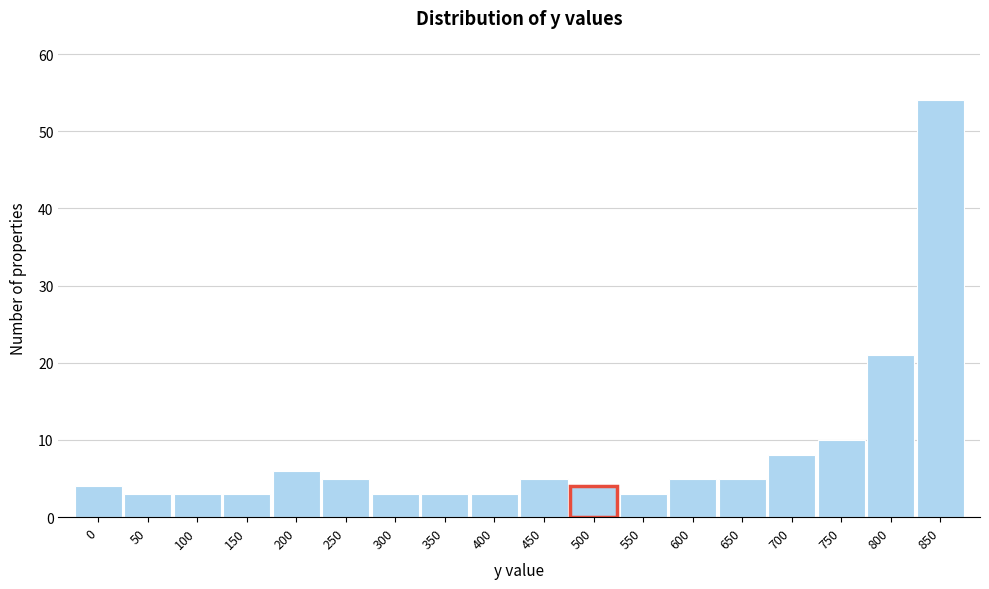

Reading left to right, list all the values displayed in this chart.

4	3	3	3	6	5	3	3	3	5	4	3	5	5	8	10	21	54